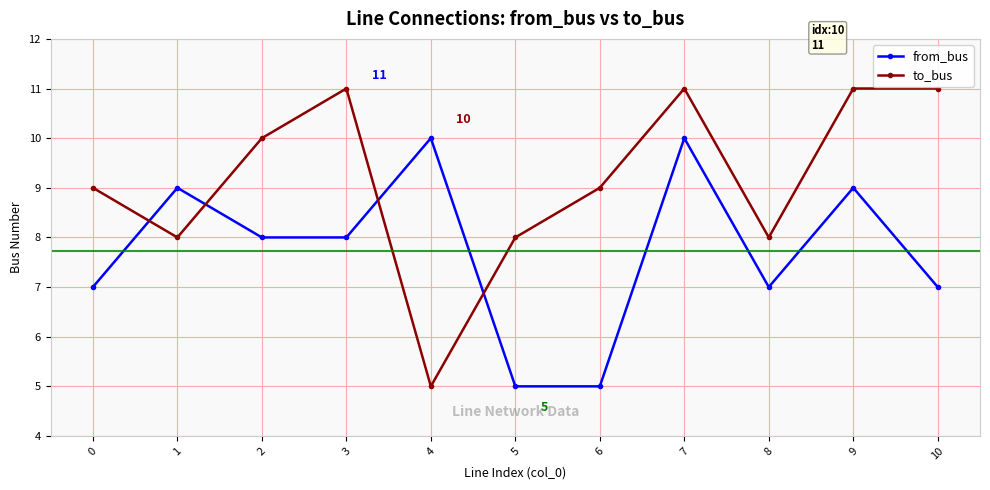

Rank the series by their average value, from lowest to highest.

from_bus, to_bus